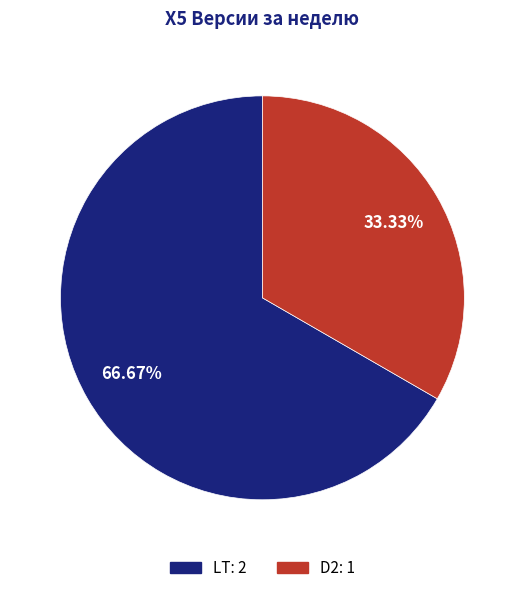

What is the majority slice?

LT